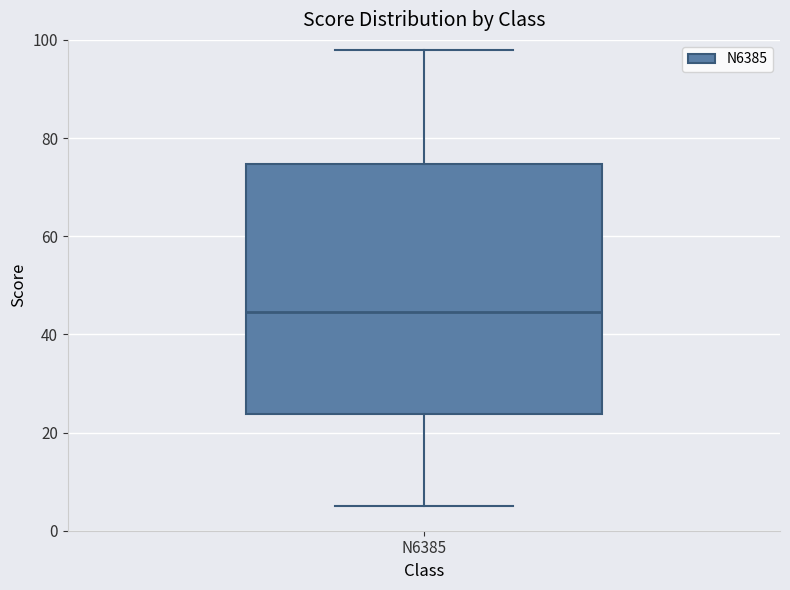

Read this box plot against the y-axis: the position of the median line, the range covered by the box, and the ends of both whiskers. The values are not printed on the chart, so give them approximately, as read against the axis.

median 44, box 24 to 74, whiskers 6 to 98